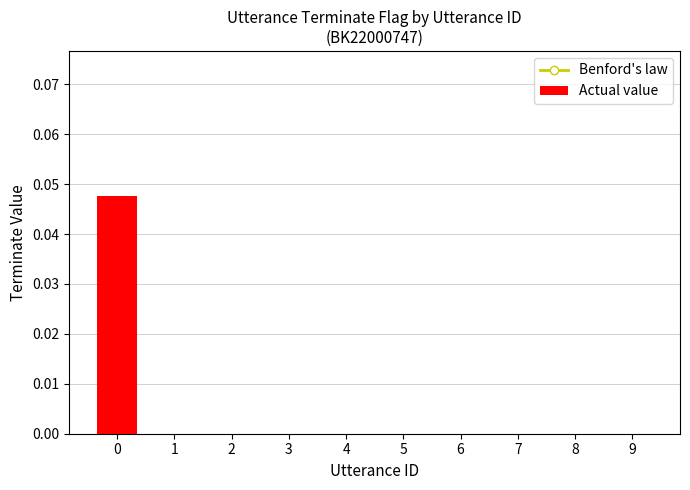

Reading left to right, list all the values displayed in this chart.

Benford's law: 0.1	0.1	0.1	0.1	0.1	0.1	0.1	0.1	0.1	0.1
Actual value: 0.0	0.0	0.0	0.0	0.0	0.0	0.0	0.0	0.0	0.0